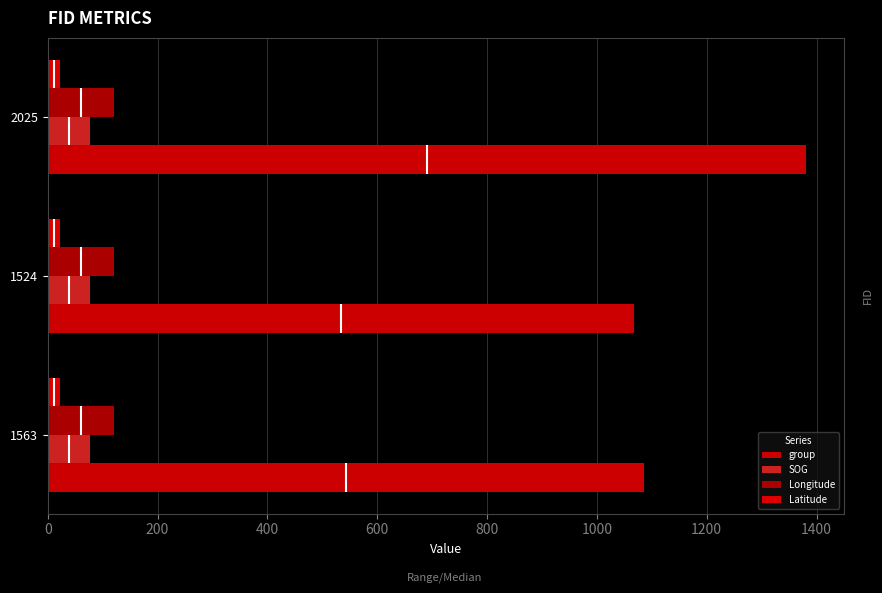

Reading left to right, list all the values displayed in this chart.

group: 1086.0	1067.0	1381.0
SOG: 0.2	0.2	0.2
Longitude: 0.2	0.2	0.2
Latitude: 0.2	0.2	0.2